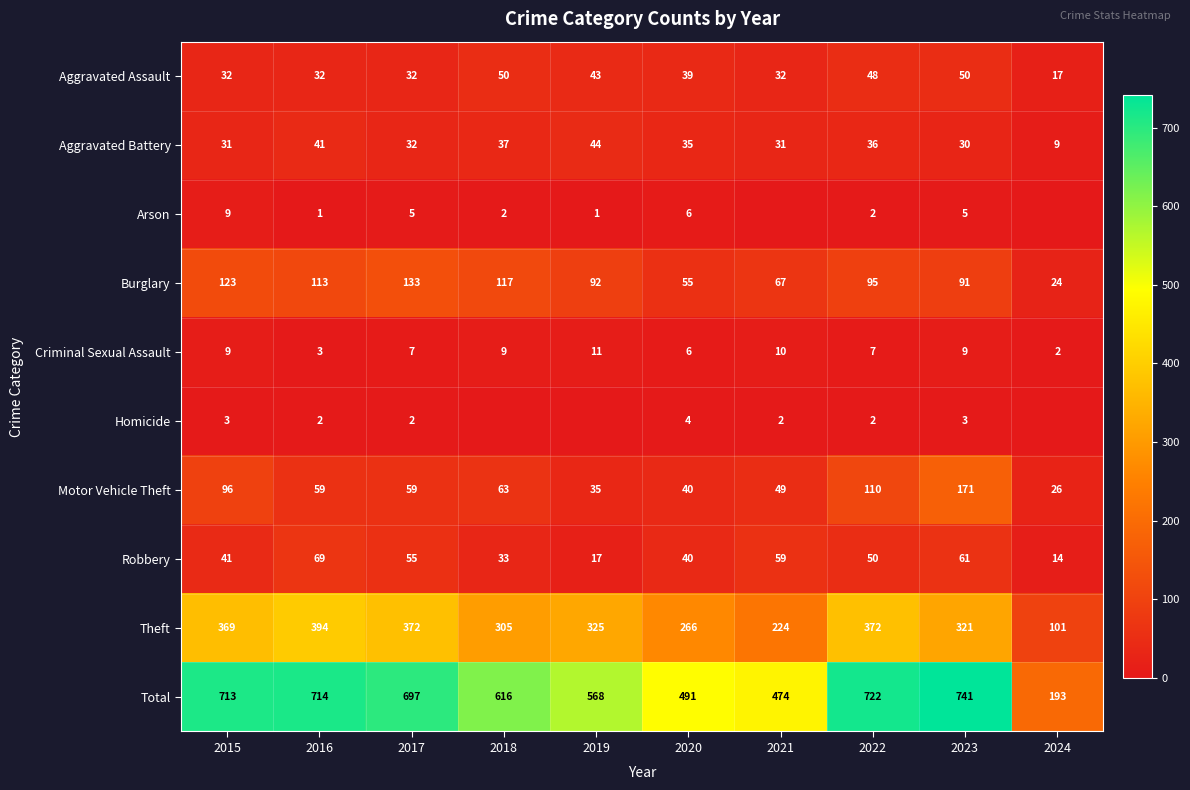

Rank the categories by Burglary value from lowest to highest.

2024, 2020, 2021, 2023, 2019, 2022, 2016, 2018, 2015, 2017